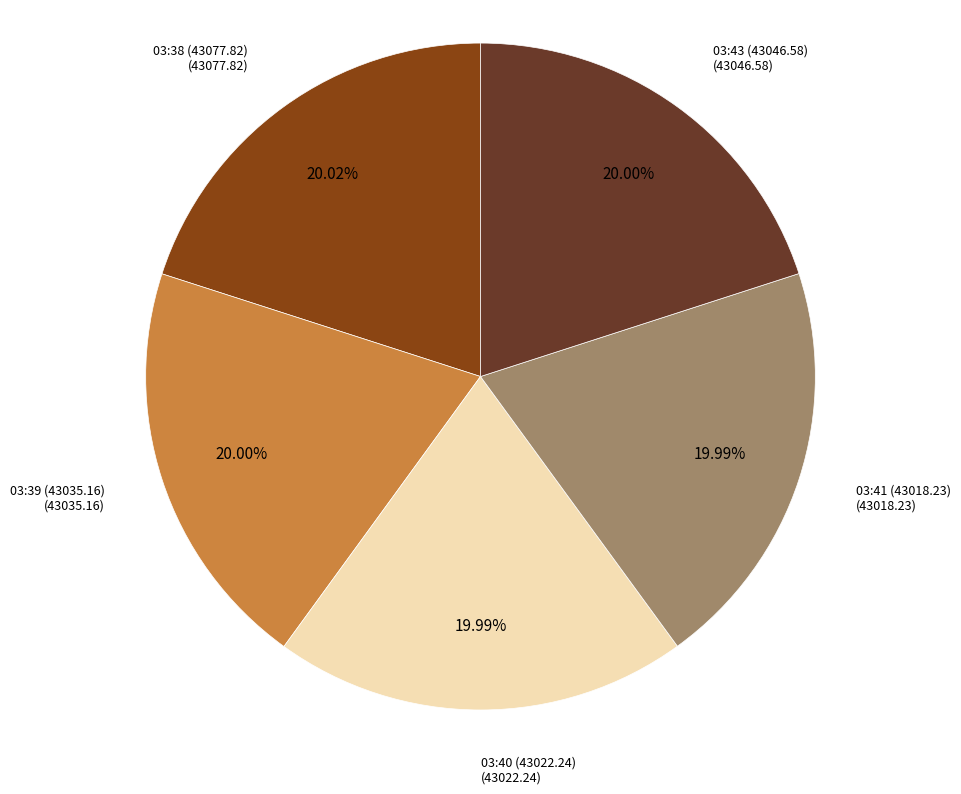

Does any single category account for the majority?

No